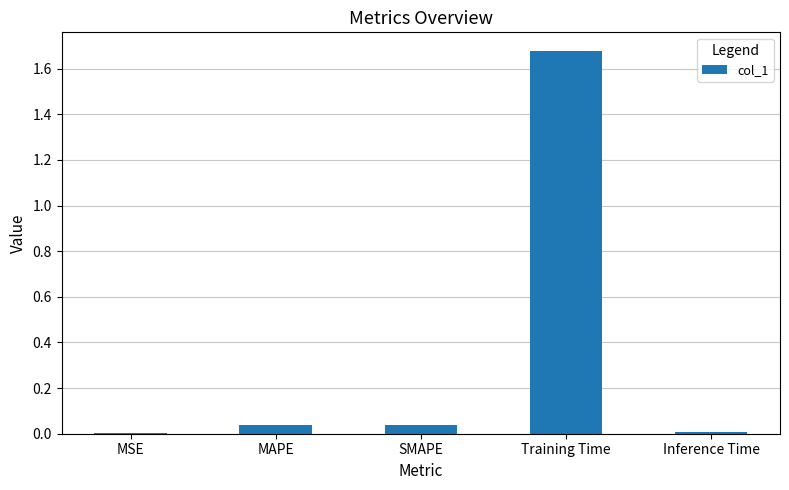

Which has a higher value, MSE or MAPE?

MAPE